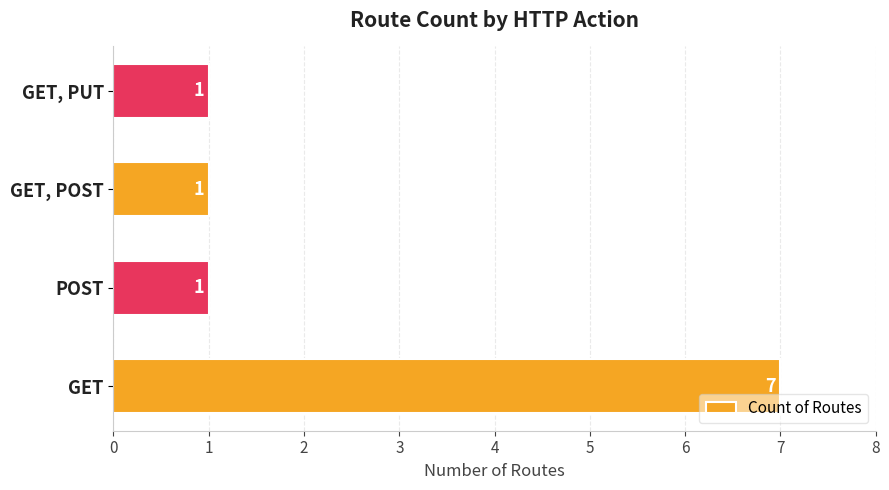

Is it true that the value at GET, POST is 1?

True